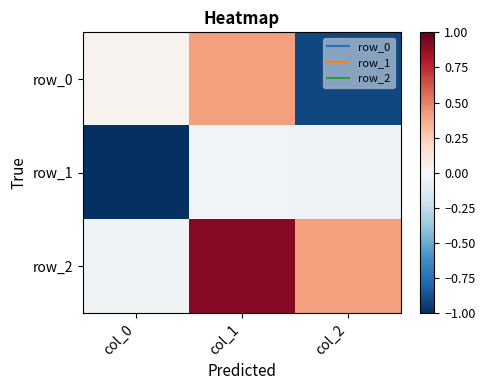

How many values in the row_0 series are below 0?

1